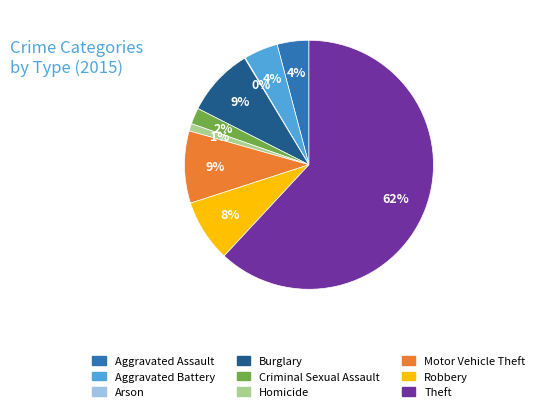

Between Motor Vehicle Theft and Theft, which is larger?

Theft